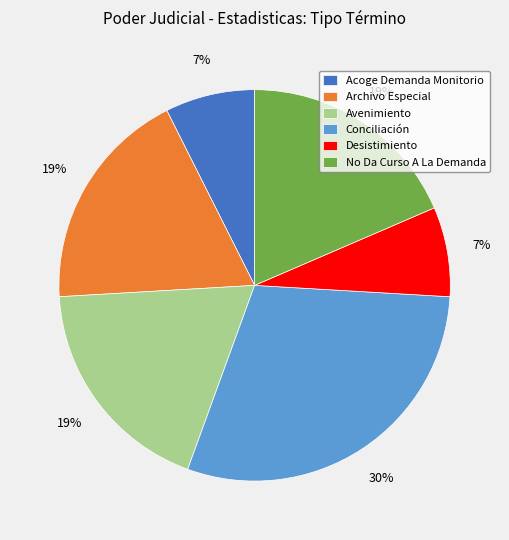

What percentage is the Archivo Especial slice, to the nearest percent?

19%